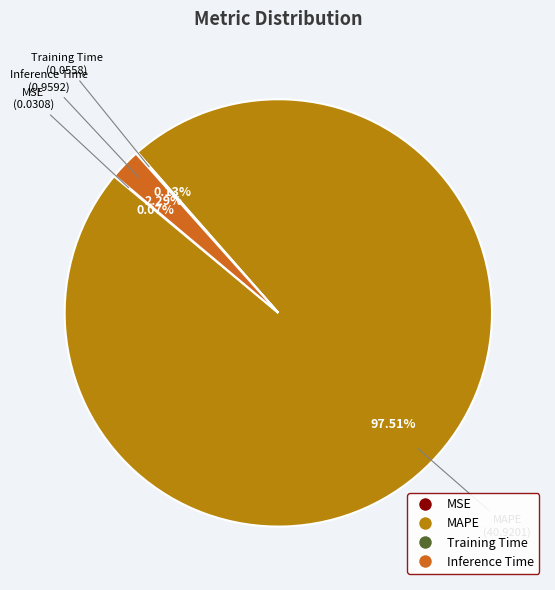

Is there any slice that represents more than half of the pie?

Yes